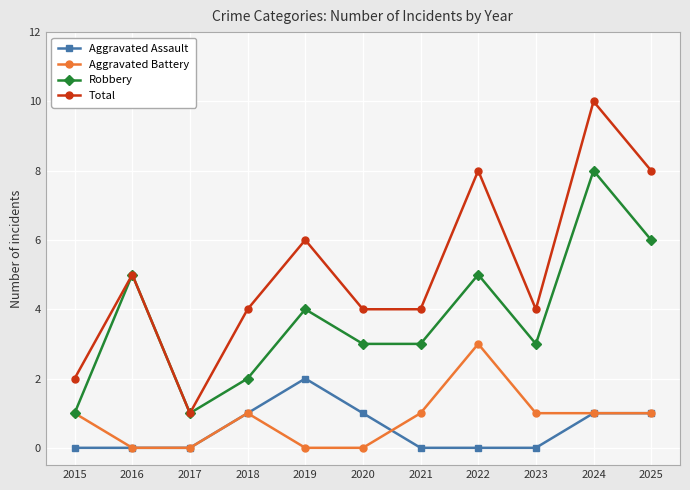

How many interior local peaks does the Robbery series have?

4